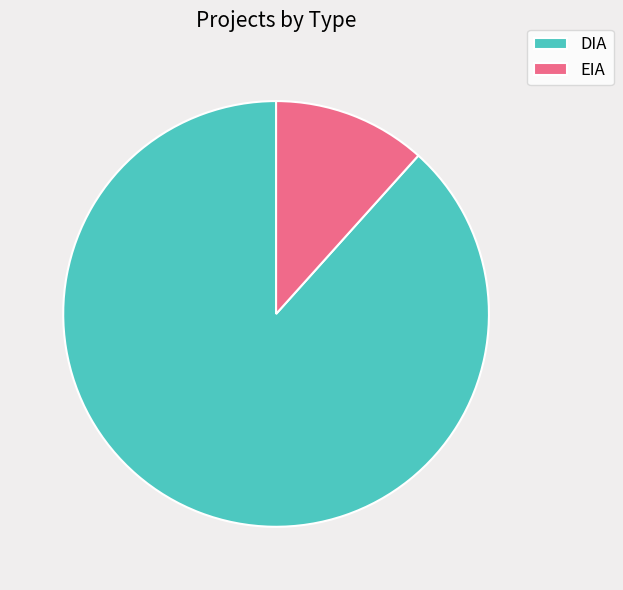

Rank the categories by value from highest to lowest.

DIA, EIA